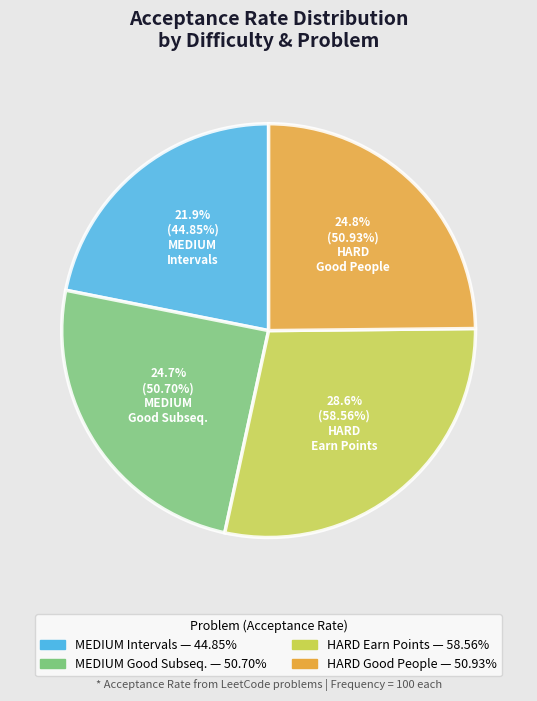

Is there a majority slice in this chart?

No